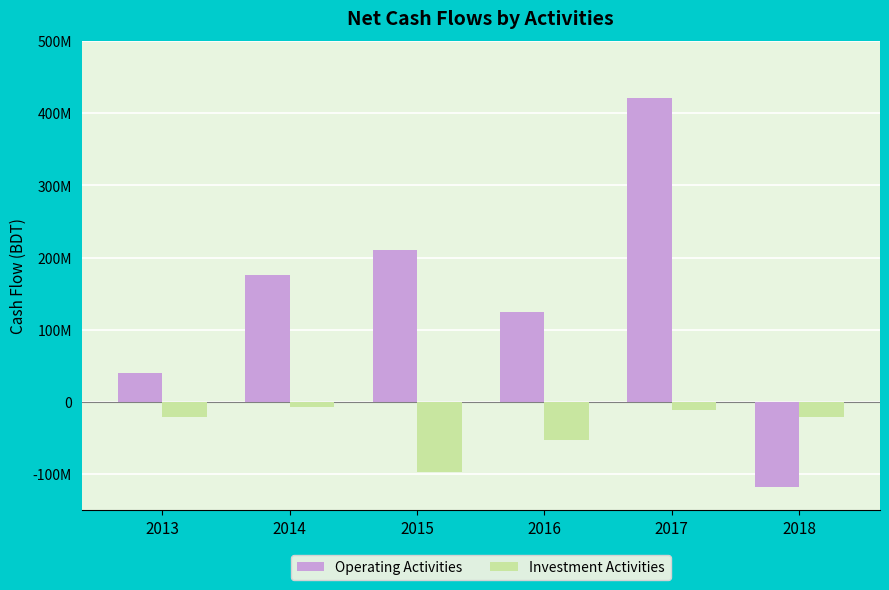

Reading left to right, extract all data points from this chart.

Operating Activities: 40562759	176664213	210142122	124425805	421466993	-116918029
Investment Activities: -20246354	-7108521	-96776247	-52163163	-11149717	-20427931